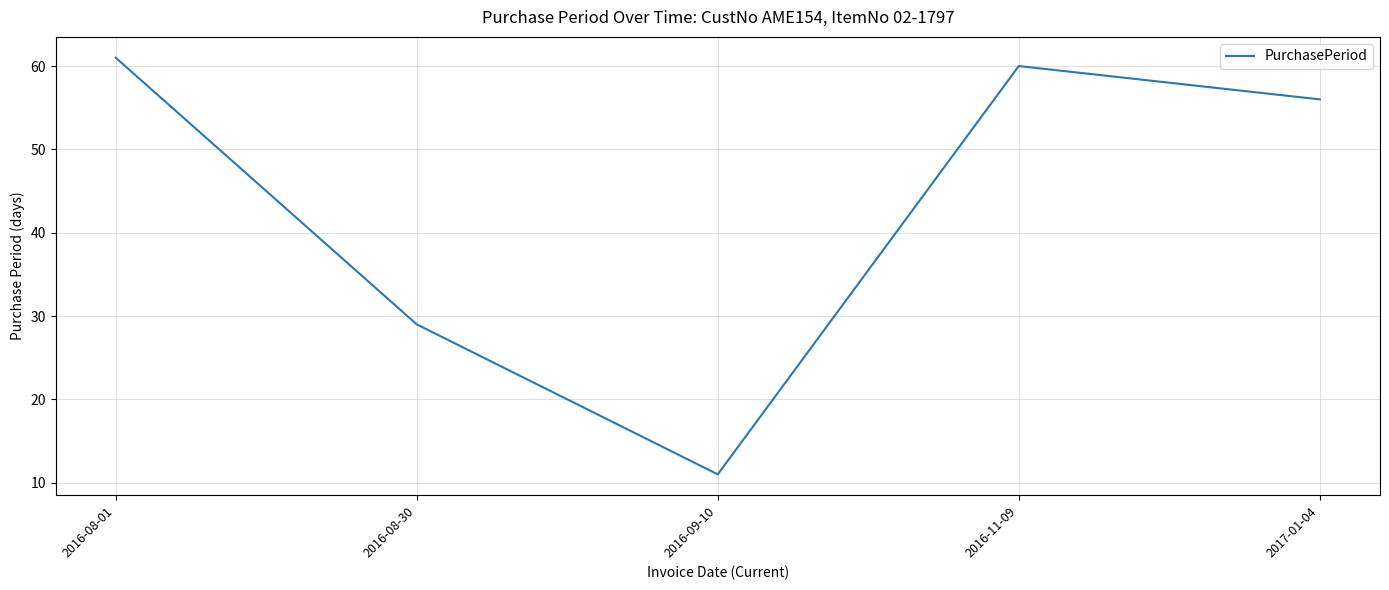

What position from the right is 2016-11-09?

2